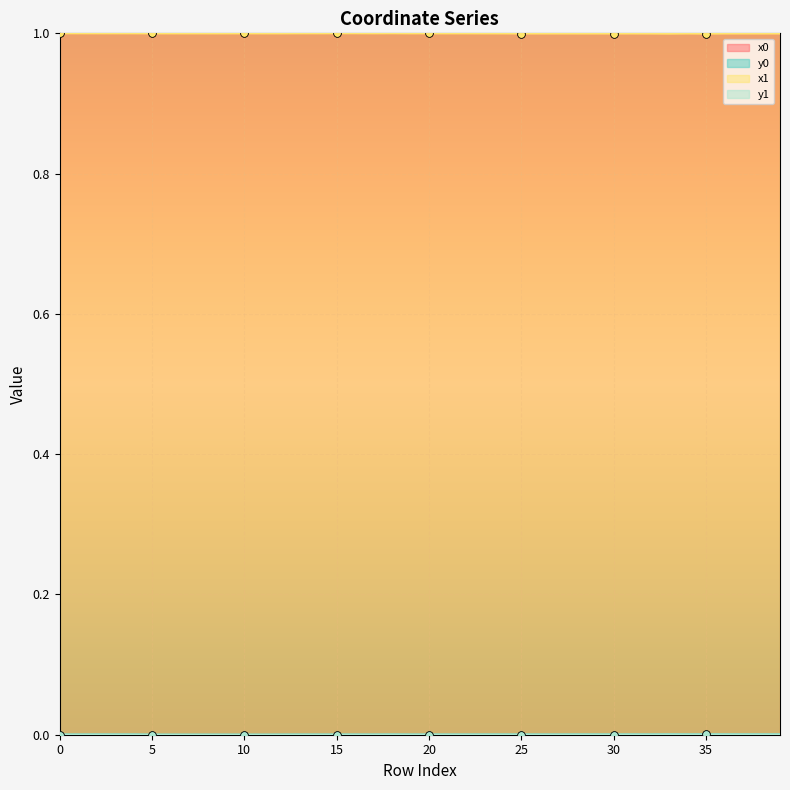

Which series reaches the minimum Y coordinate?

y0